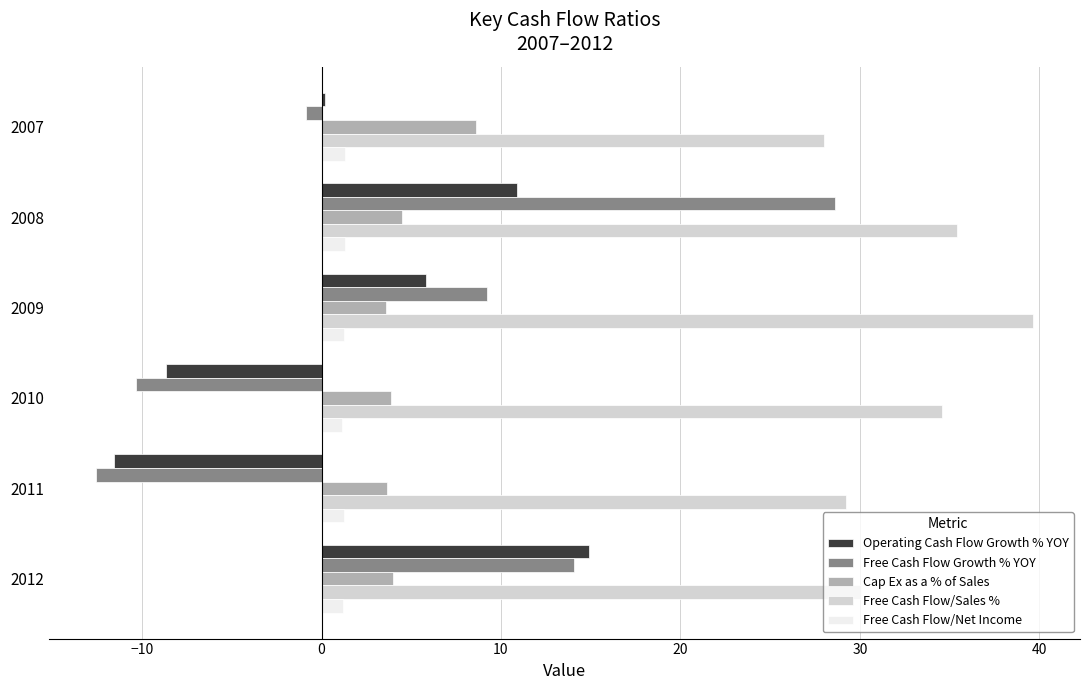

What is the minimum value shown in the chart?

-12.6